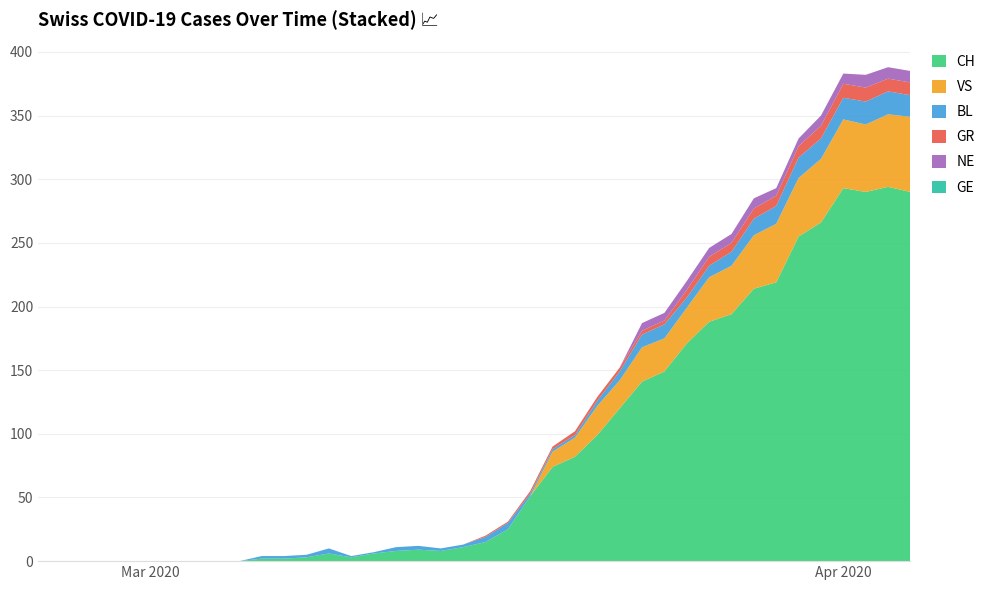

Reading right to left, extract all data points from this chart.

CH: 39=290	38=294	37=290	36=293	35=266	34=255	33=219	32=214	31=194	30=188	29=171	28=149	27=141	26=120	25=99	24=82	23=74	22=51	21=25	20=15	19=11	18=8	17=9	16=8	15=6	14=3	13=6	12=3	11=2	10=2	9=0	8=0	7=0	6=0	NE=0	BL=0	VS=0	GR=0	GE=0	CH=0
GE: 39=0	38=0	37=0	36=0	35=0	34=0	33=0	32=0	31=0	30=0	29=0	28=0	27=0	26=0	25=0	24=0	23=0	22=0	21=0	20=0	19=0	18=0	17=0	16=0	15=0	14=0	13=0	12=0	11=0	10=0	9=0	8=0	7=0	6=0	NE=0	BL=0	VS=0	GR=0	GE=0	CH=0
GR: 39=10	38=10	37=11	36=11	35=10	34=9	33=8	32=8	31=7	30=7	29=6	28=3	27=3	26=3	25=3	24=3	23=2	22=2	21=1	20=1	19=0	18=0	17=0	16=0	15=0	14=0	13=0	12=0	11=0	10=0	9=0	8=0	7=0	6=0	NE=0	BL=0	VS=0	GR=0	GE=0	CH=0
VS: 39=59	38=57	37=53	36=54	35=50	34=46	33=46	32=42	31=38	30=35	29=28	28=26	27=27	26=22	25=23	24=15	23=12	22=0	21=0	20=0	19=0	18=0	17=0	16=0	15=0	14=0	13=0	12=0	11=0	10=0	9=0	8=0	7=0	6=0	NE=0	BL=0	VS=0	GR=0	GE=0	CH=0
BL: 39=17	38=18	37=18	36=17	35=16	34=16	33=14	32=13	31=11	30=9	29=8	28=11	27=10	26=7	25=4	24=2	23=2	22=2	21=5	20=4	19=2	18=2	17=3	16=3	15=1	14=1	13=4	12=2	11=2	10=2	9=0	8=0	7=0	6=0	NE=0	BL=0	VS=0	GR=0	GE=0	CH=0
NE: 39=9	38=9	37=10	36=8	35=8	34=6	33=6	32=8	31=7	30=7	29=7	28=6	27=6	26=0	25=0	24=0	23=0	22=0	21=0	20=0	19=0	18=0	17=0	16=0	15=0	14=0	13=0	12=0	11=0	10=0	9=0	8=0	7=0	6=0	NE=0	BL=0	VS=0	GR=0	GE=0	CH=0